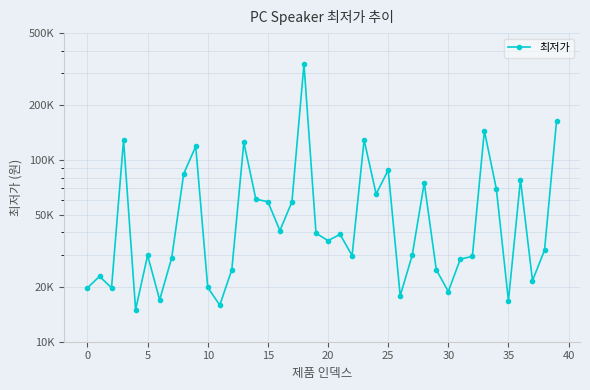

What is the greatest value displayed?

338000